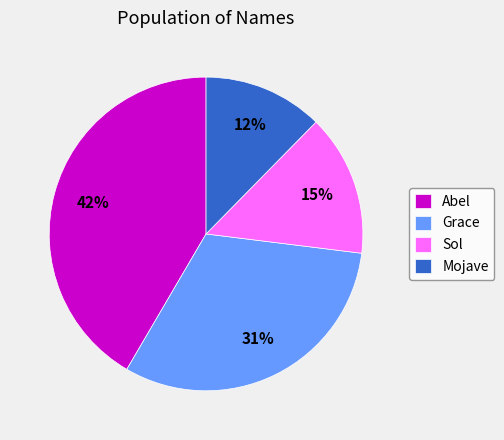

Which slice is the smallest?

Mojave